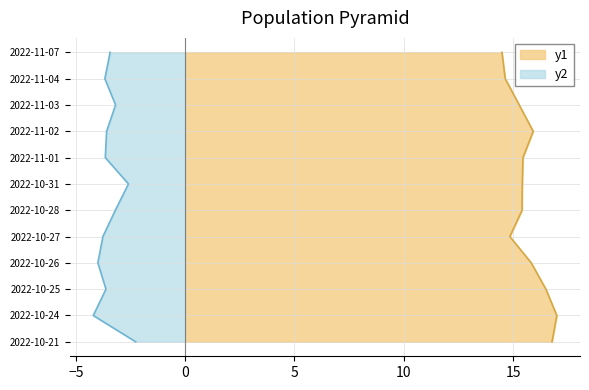

What is the minimum value for price?

14.5